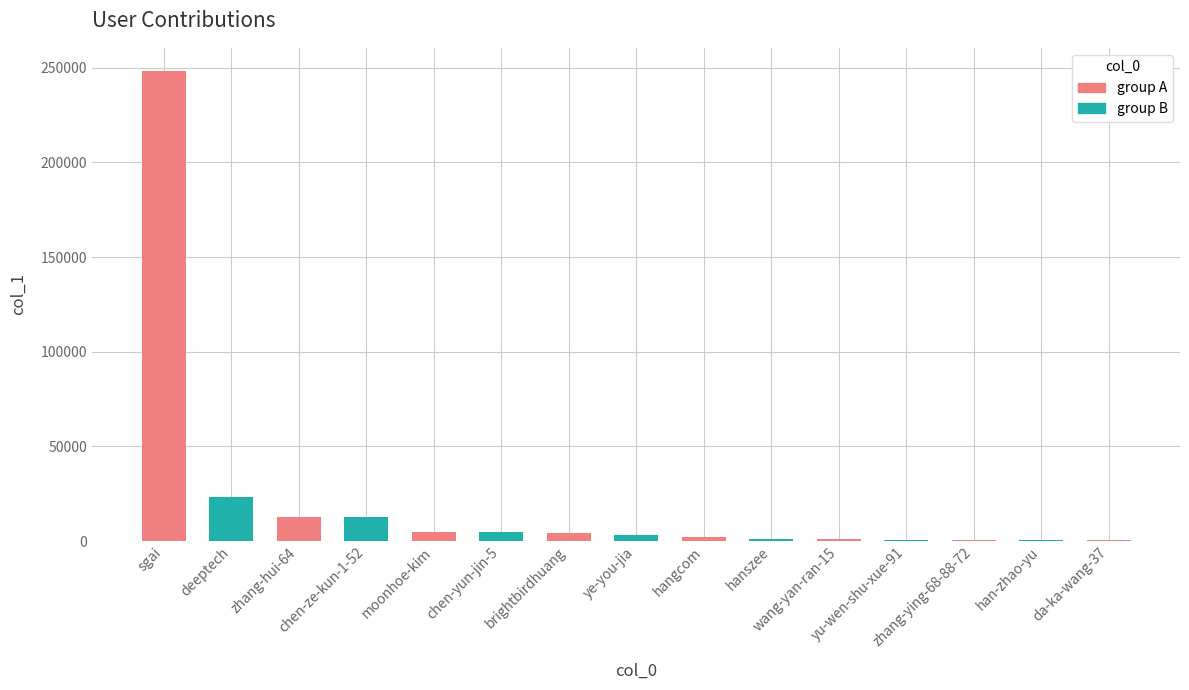

What is the greatest value displayed?

248083